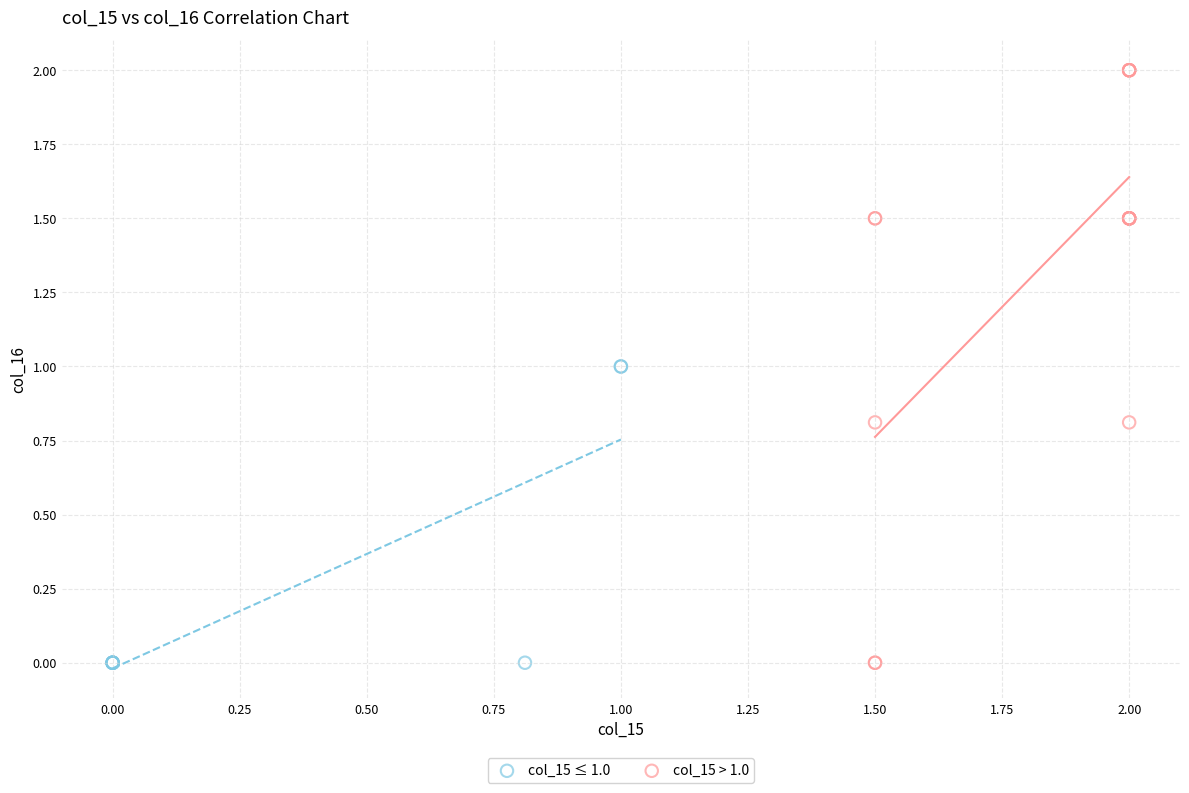

Which series contains the highest Y value?

col_15 > 1.0